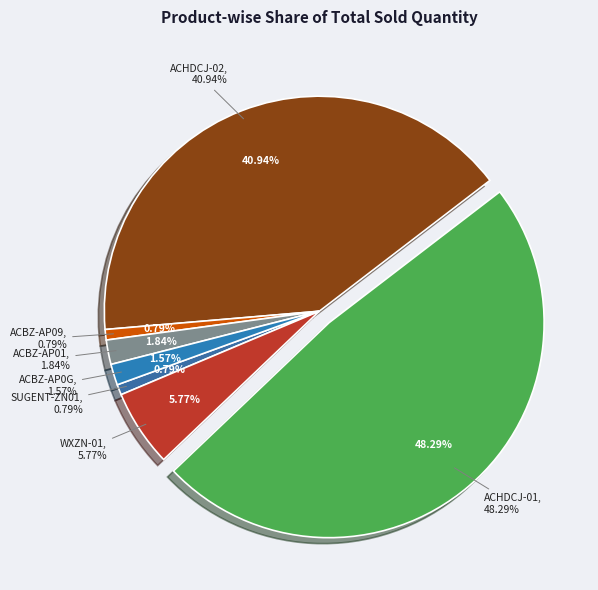

Is it true that WXHSD-D02 is 0% of the pie?

True